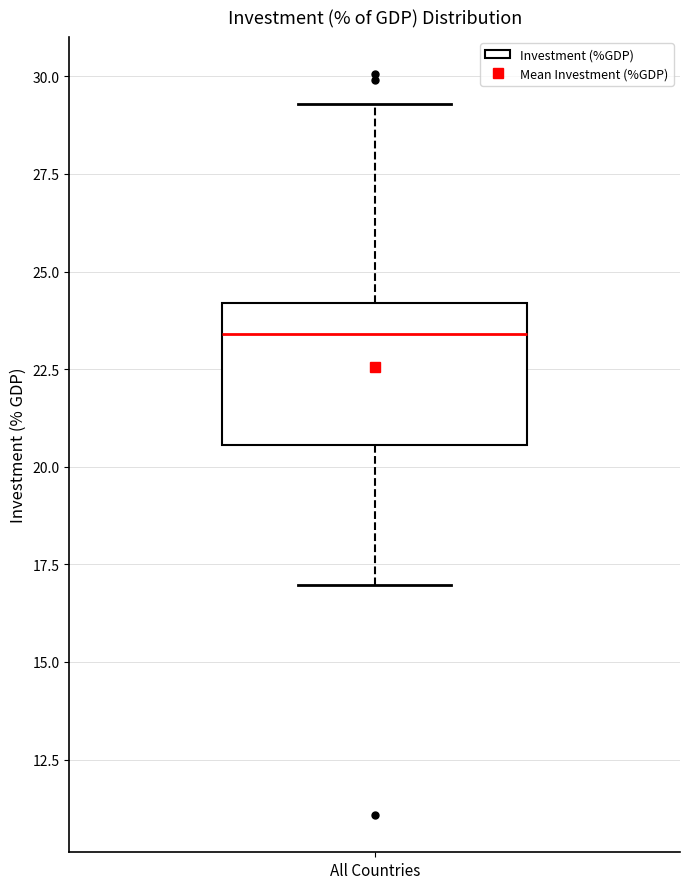

Transcribe this box plot: give where the median line is, the range the box spans, and where the two whiskers end, as read against the y-axis. The values are not printed on the chart, so give them approximately, as read against the axis.

median 23.5, box 20.5 to 24.0, whiskers 17.0 to 29.5